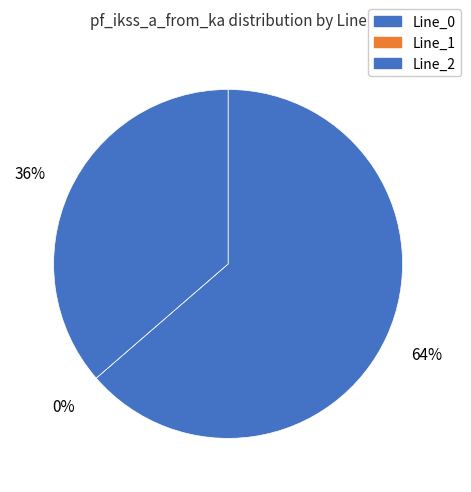

Which slice is the smallest?

Line_1